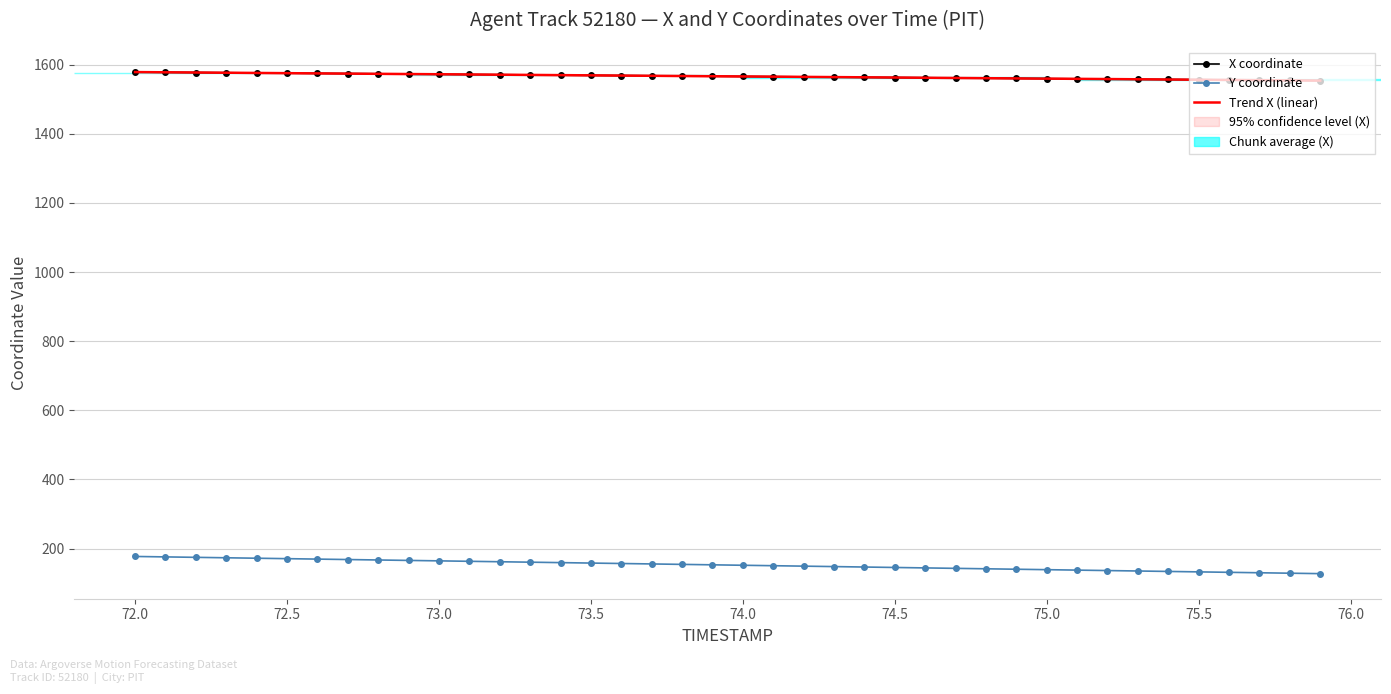

List the series in order of their peak value, lowest first.

Y coordinate, Trend X (linear), X coordinate